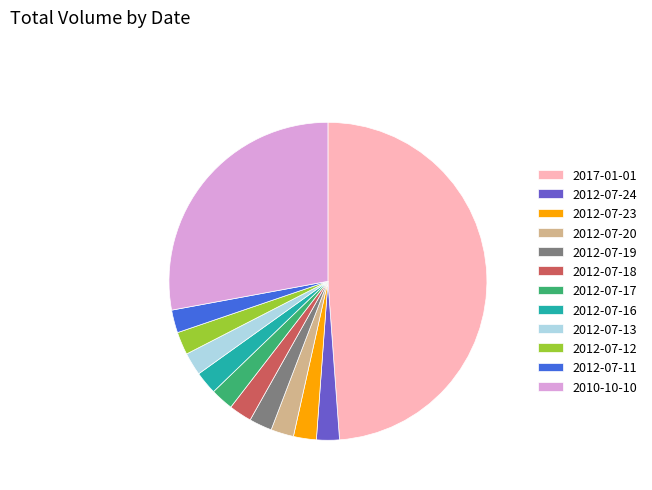

Count the number of slices in the pie.

12